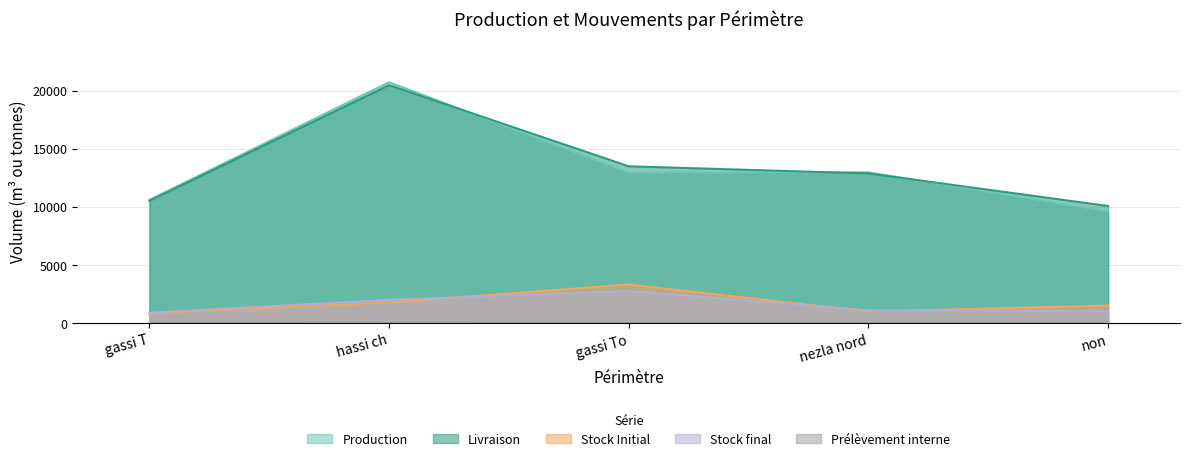

What is the label of the 3rd point from the right?

gassi To